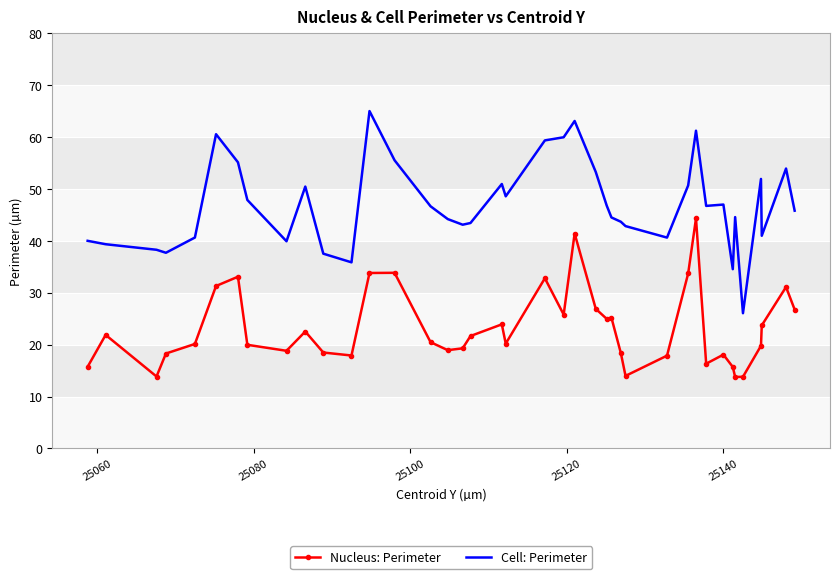

How many series are shown in this chart?

2